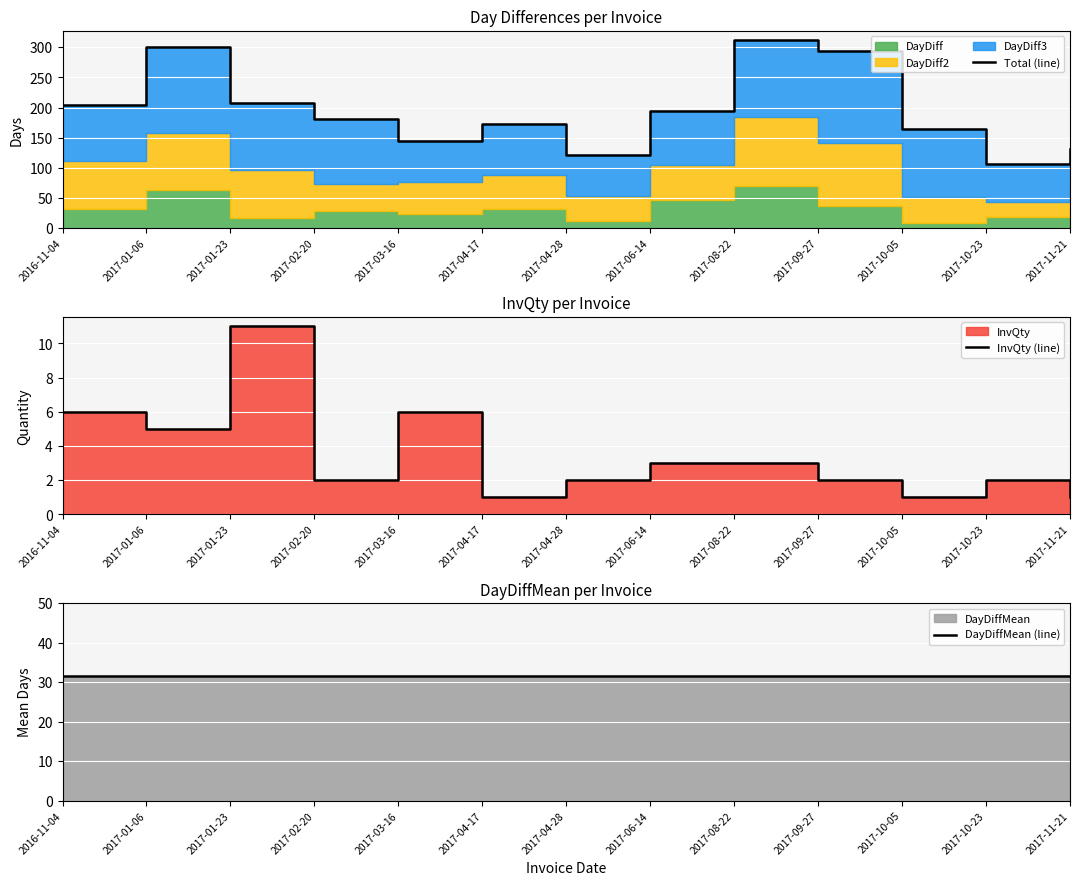

Reading left to right, what are all the values shown in this chart?

Total (line): 204.0	300.0	208.0	181.0	145.0	172.0	121.0	195.0	312.0	293.0	165.0	106.0	131.0
InvQty (line): 6.0	5.0	11.0	2.0	6.0	1.0	2.0	3.0	3.0	2.0	1.0	2.0	1.0
DayDiffMean (line): 31.7	31.7	31.7	31.7	31.7	31.7	31.7	31.7	31.7	31.7	31.7	31.7	31.7